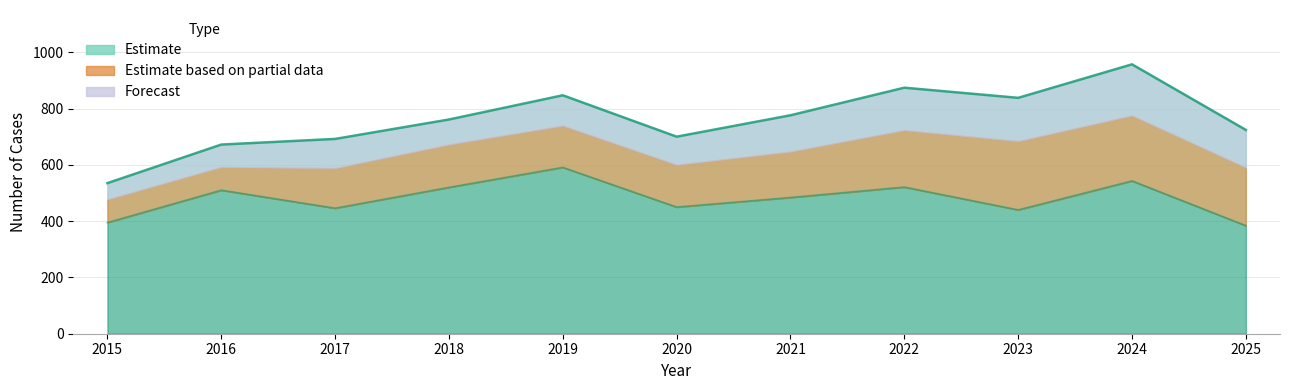

True or false: Aggravated Battery and Robbery intersect in this chart.

False